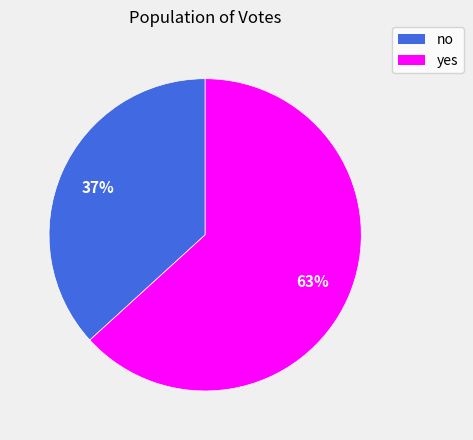

Is it true that no is 37% of the pie?

True